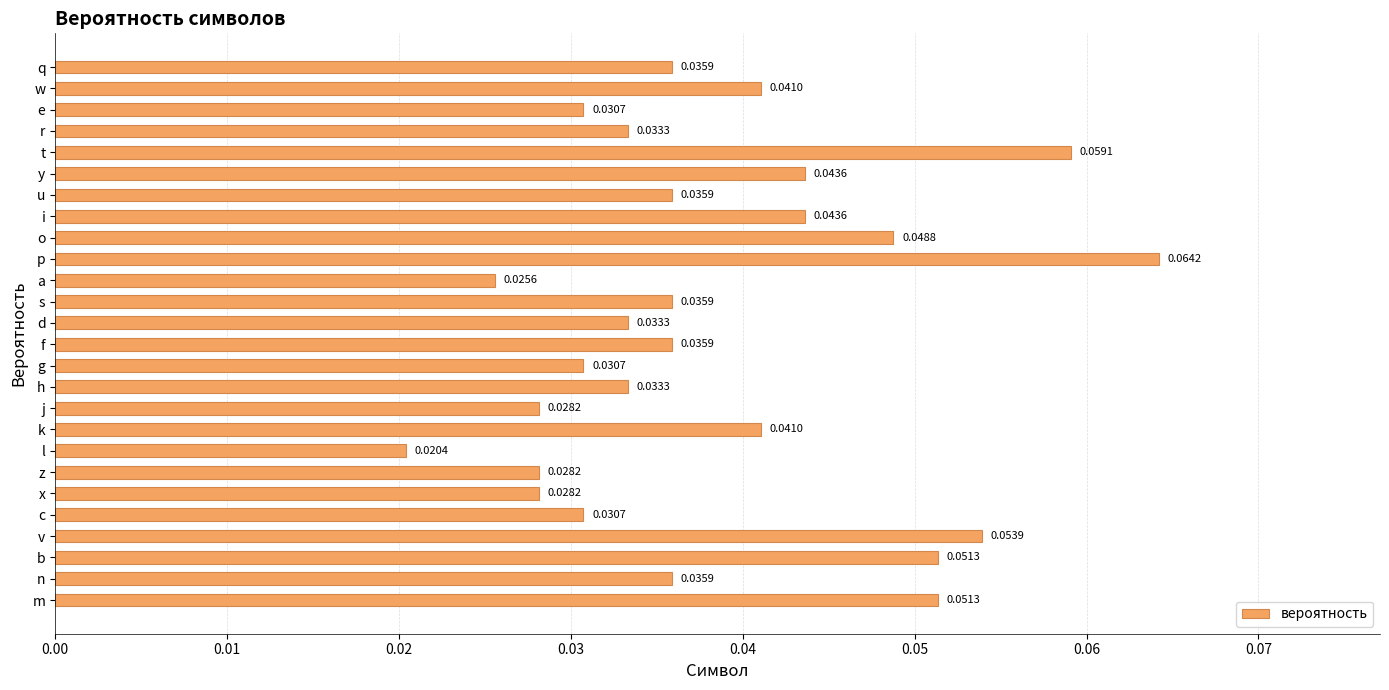

Count the values in the range 0 to 1.

26